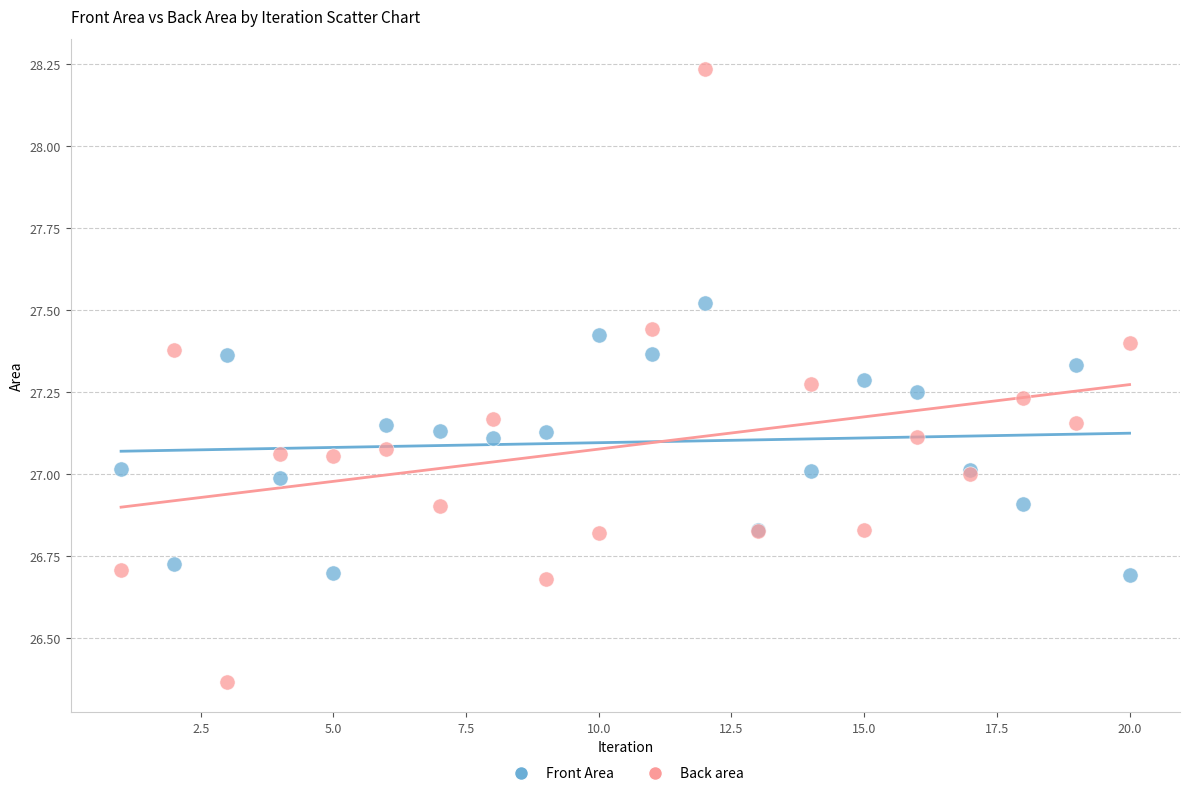

Which series contains the lowest Y value?

Back area